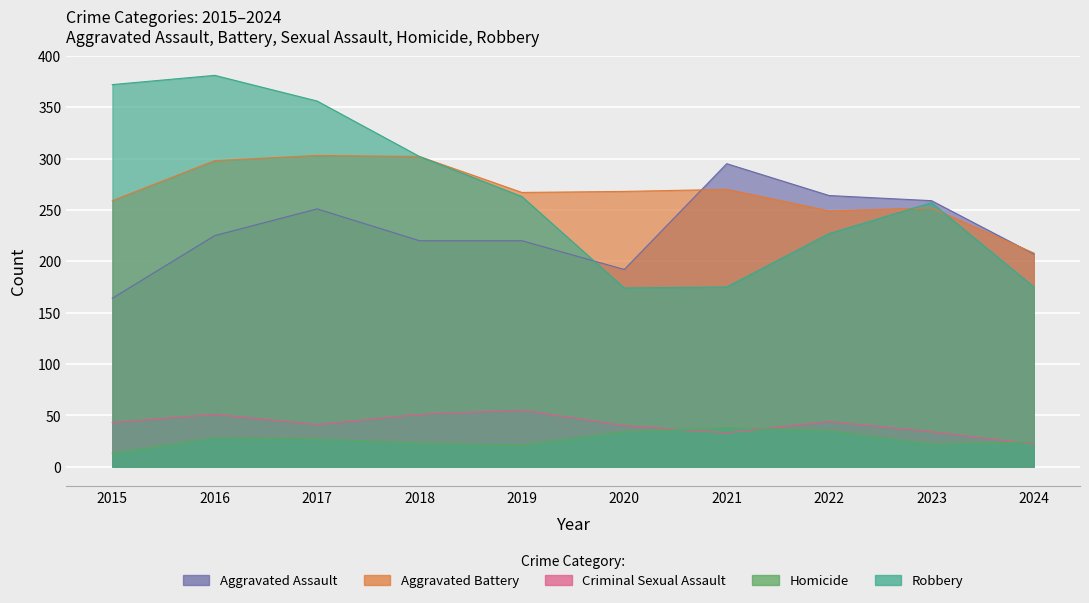

How many data points in Aggravated Assault are above 225?

4